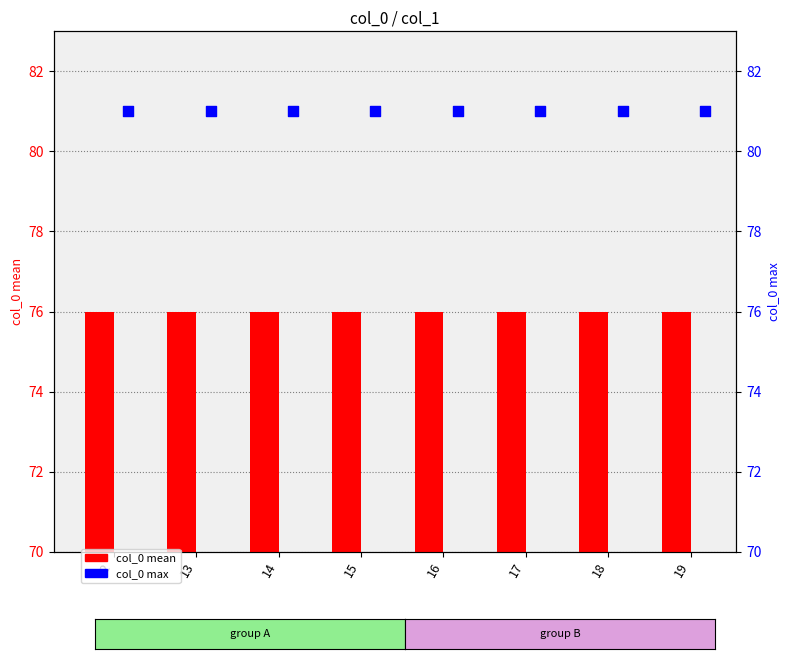

What is the total value across all series at 16?

157